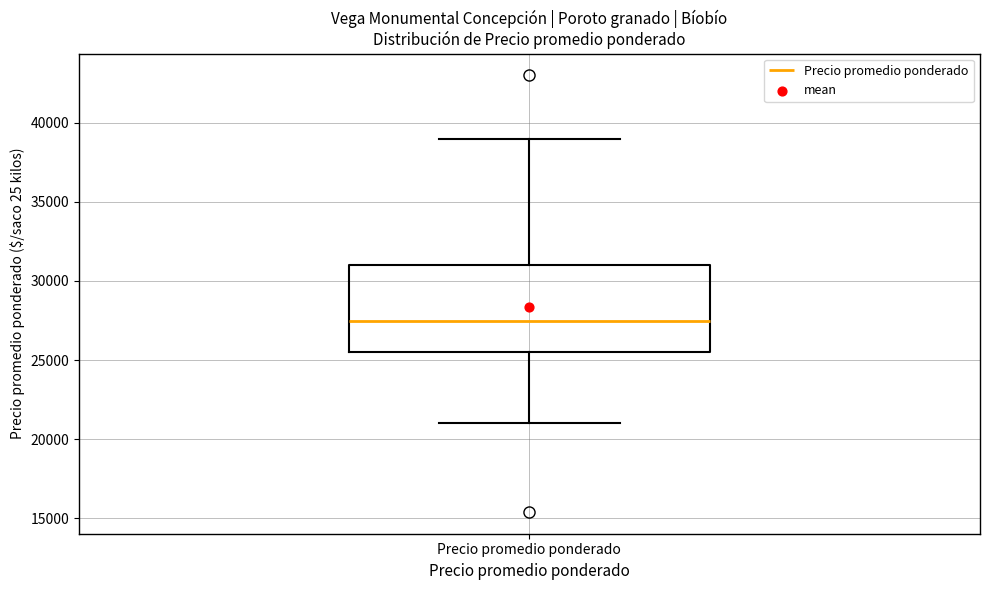

Read this box plot against the y-axis: the position of the median line, the range covered by the box, and the ends of both whiskers. The values are not printed on the chart, so give them approximately, as read against the axis.

median 27500, box 25500 to 31000, whiskers 21000 to 39000